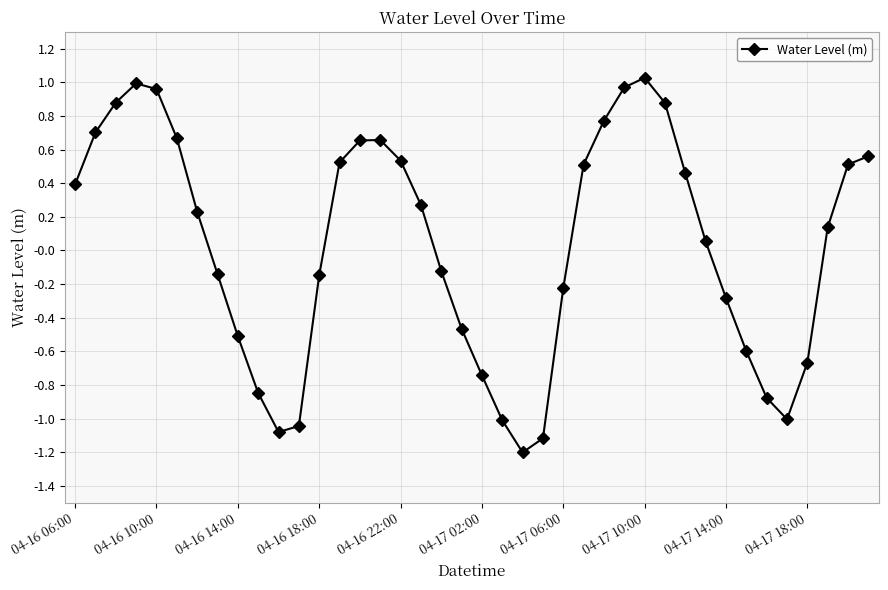

How many lines are shown in the chart?

1